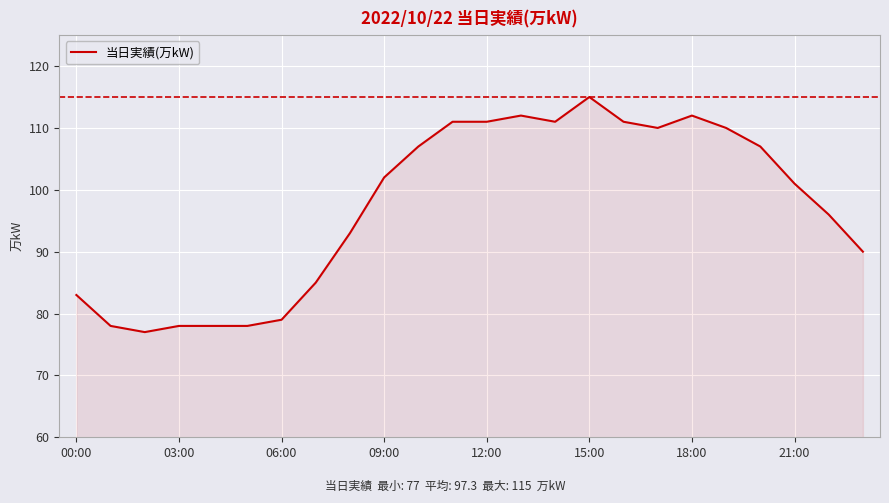

What is the difference between the maximum and minimum values?

38